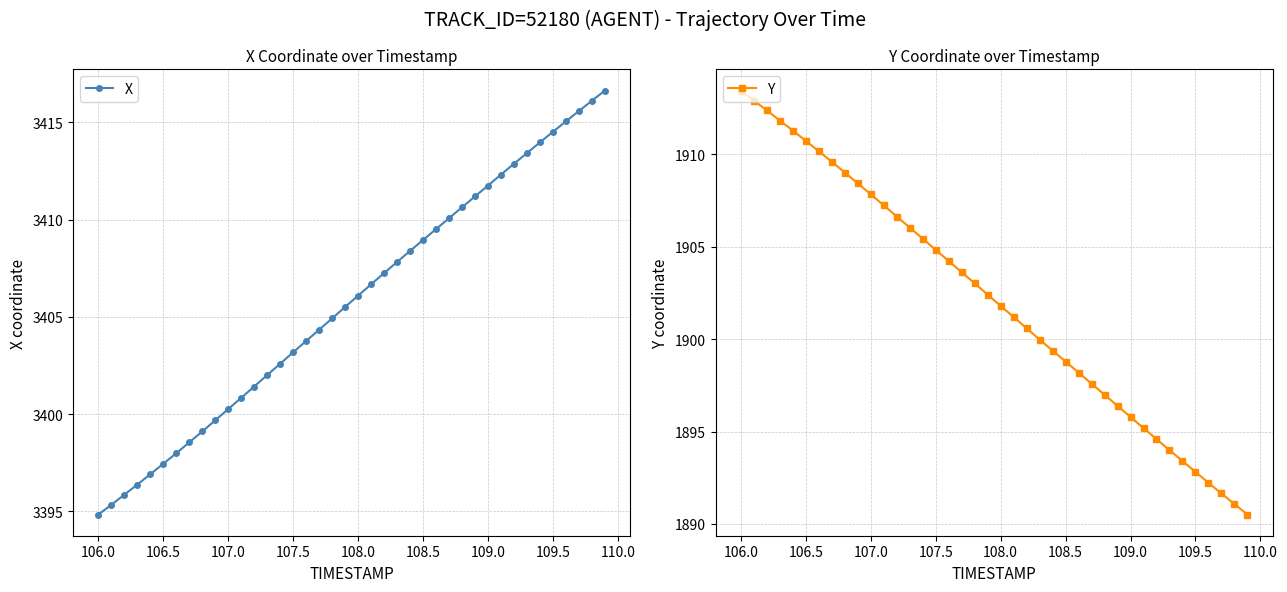

What is the maximum value shown in the chart?

3416.6